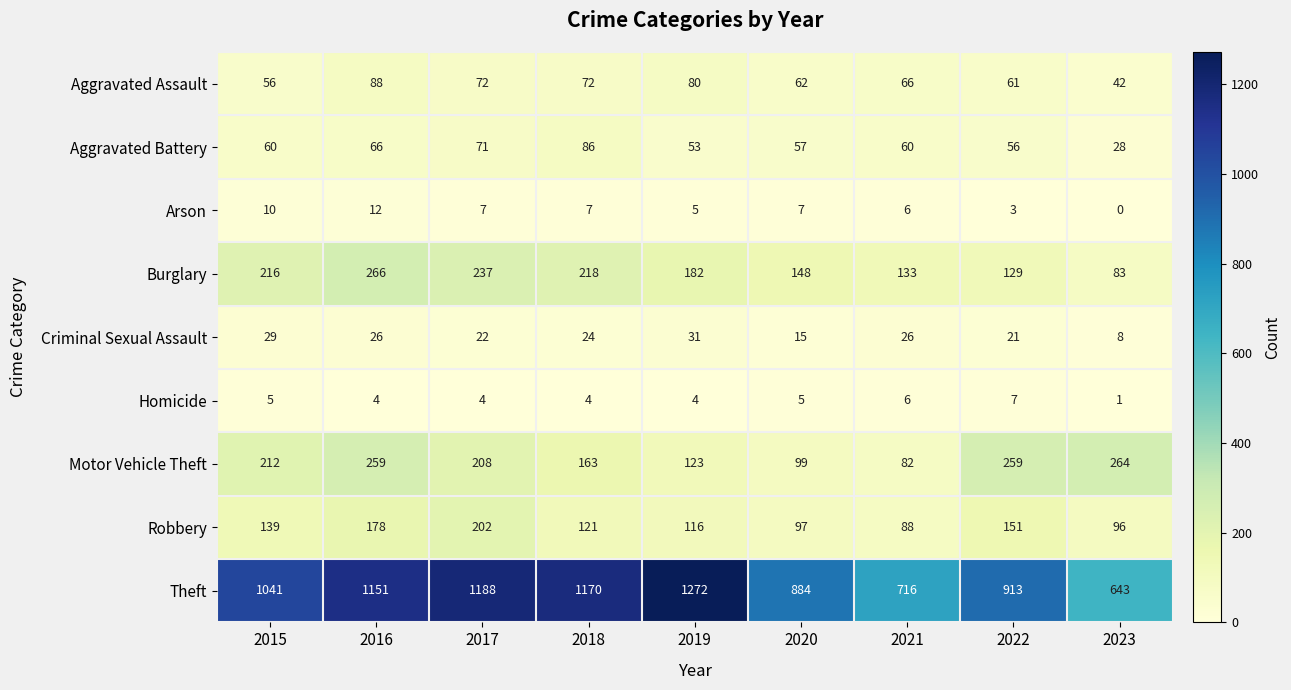

What is the difference between the maximum and minimum values in the Aggravated Assault series?

46